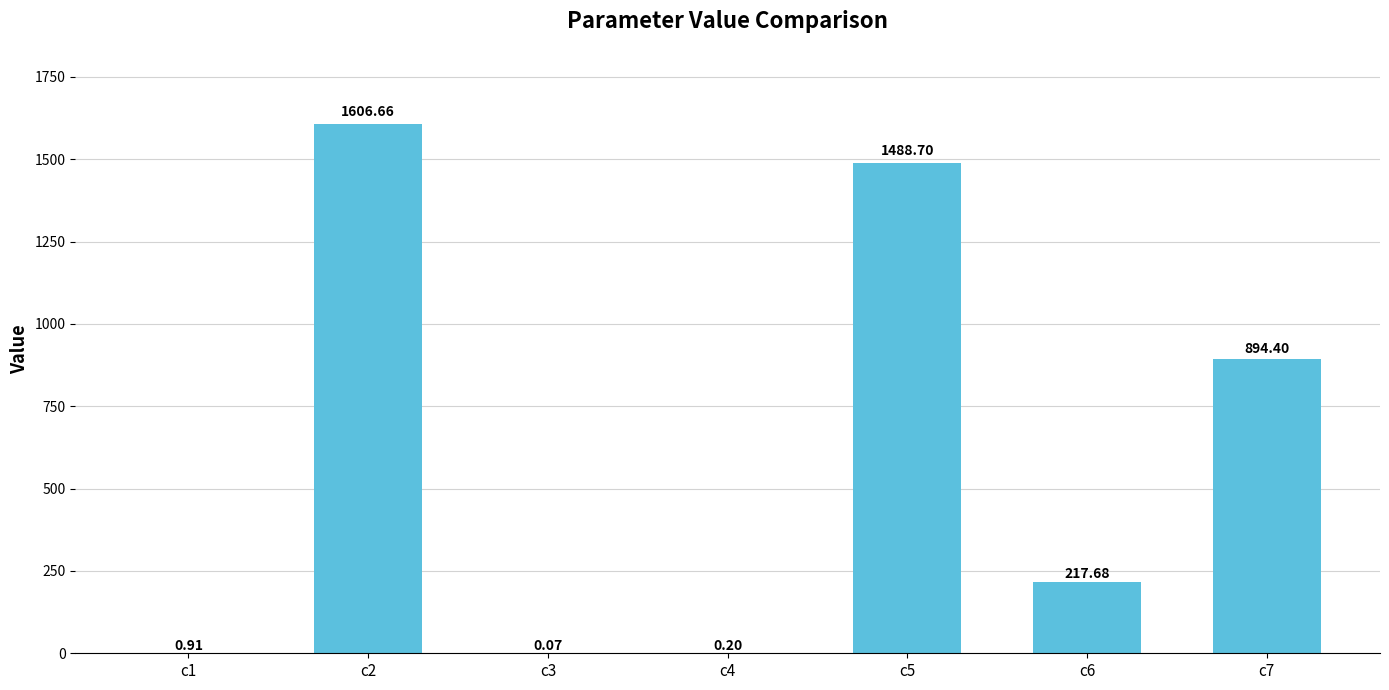

Which has a higher value, c4 or c1?

c1